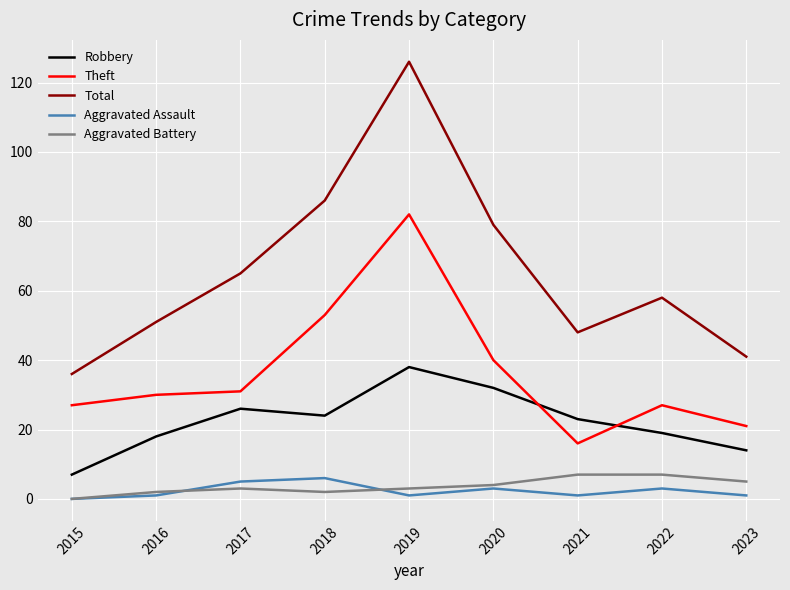

At which category does the chart reach its peak across all series?

2019